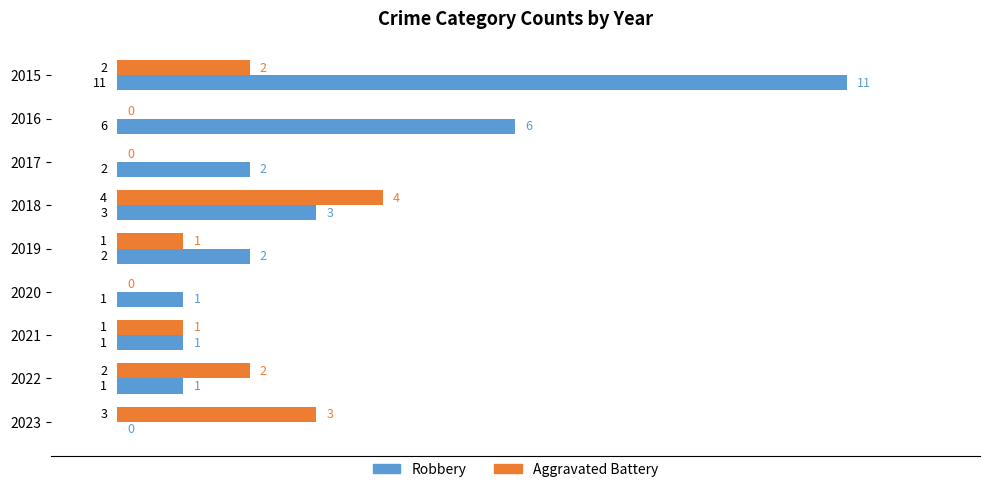

Which series has the largest total across all categories?

Robbery